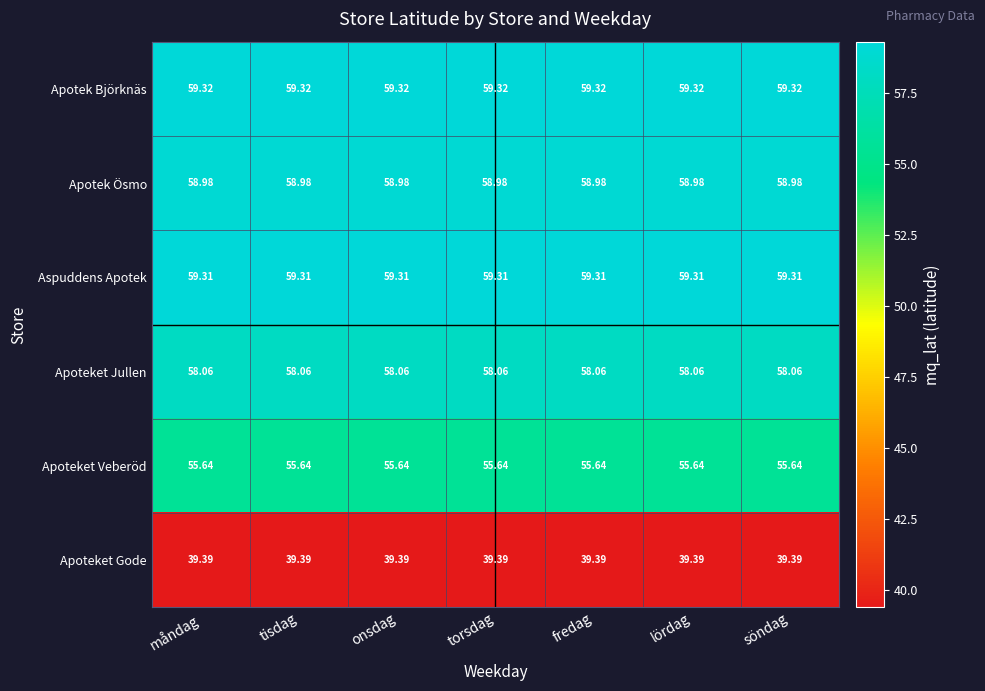

List the series in order of their peak value, lowest first.

Apoteket Gode, Apoteket Veberöd, Apoteket Jullen, Apotek Ösmo, Aspuddens Apotek, Apotek Björknäs